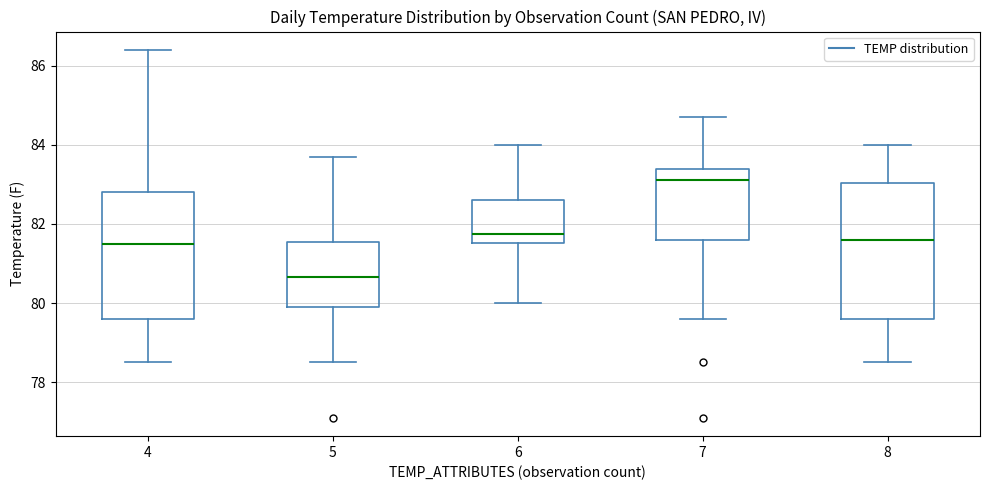

Which box has the lowest median line?

5